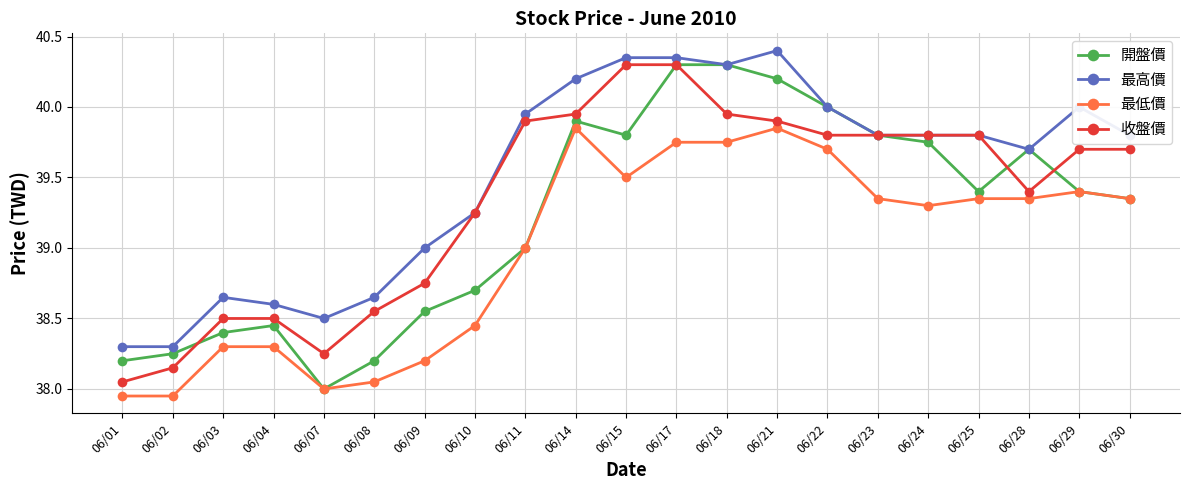

What is the average value of the 收盤價 series?

39.3